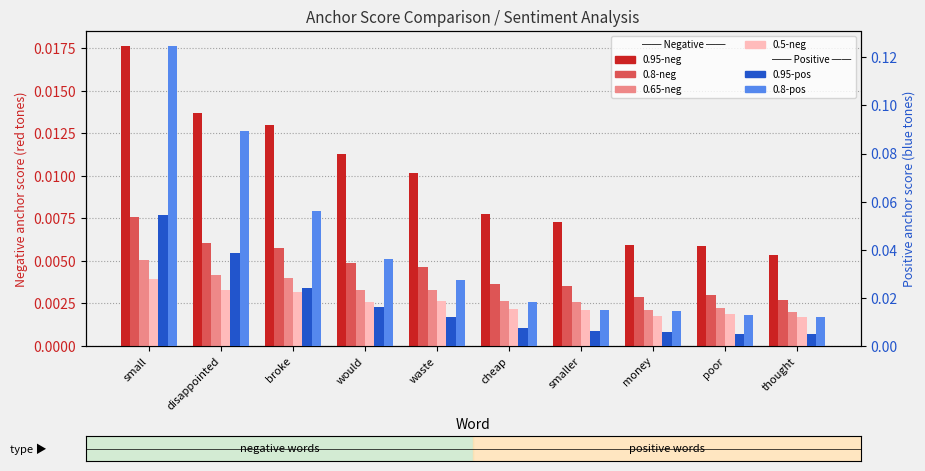

List the labels in order of 0.95-pos value, smallest first.

thought, poor, money, smaller, cheap, waste, would, broke, disappointed, small